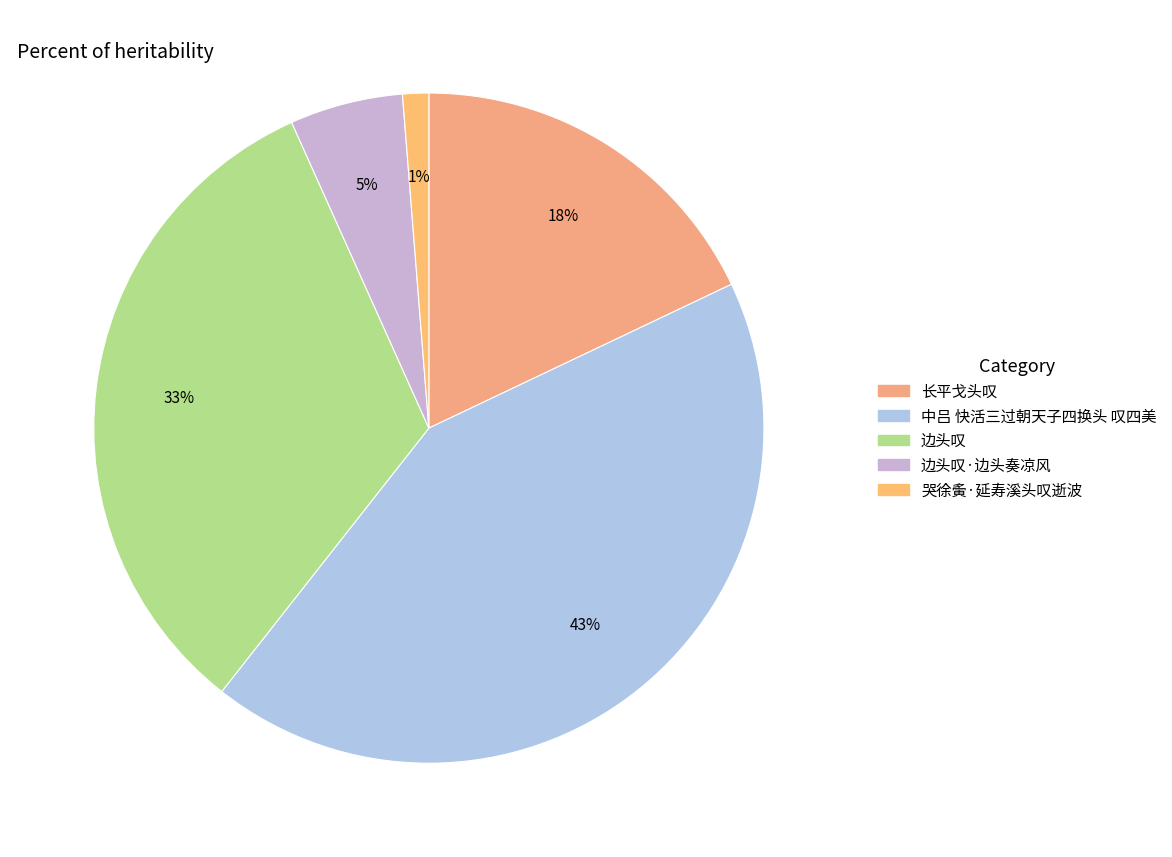

The 哭徐夤·延寿溪头叹逝波 slice represents 1% of the pie. True or false?

True